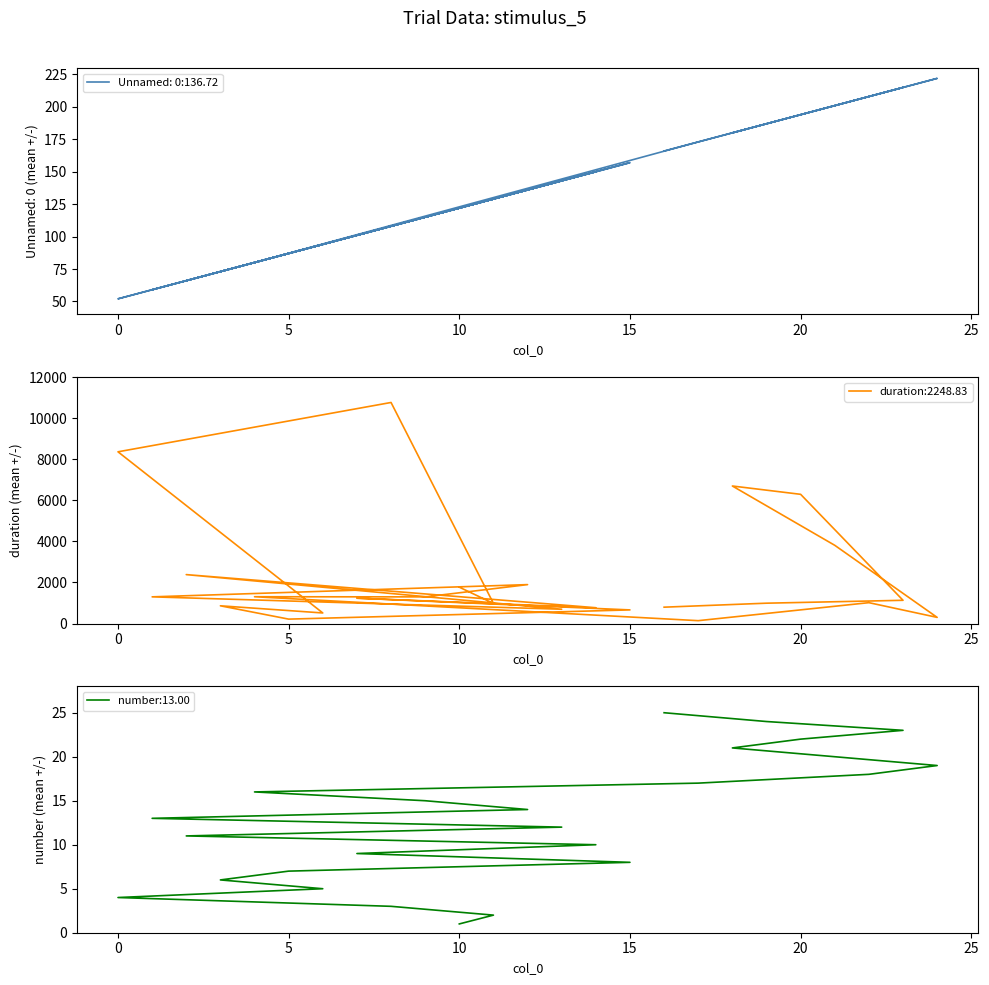

At which category is the sum across all series the highest?

8